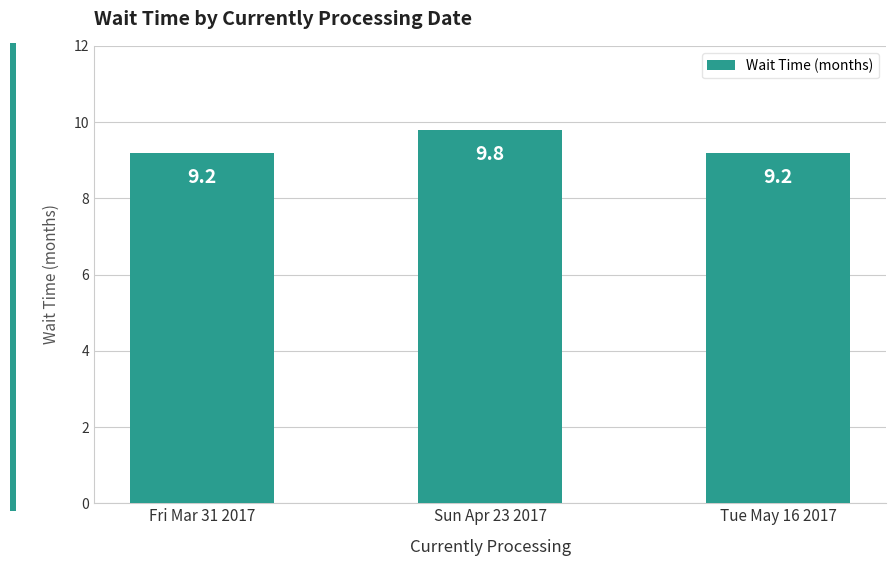

Which has a higher value, Sun Apr 23 2017 or Tue May 16 2017?

Sun Apr 23 2017